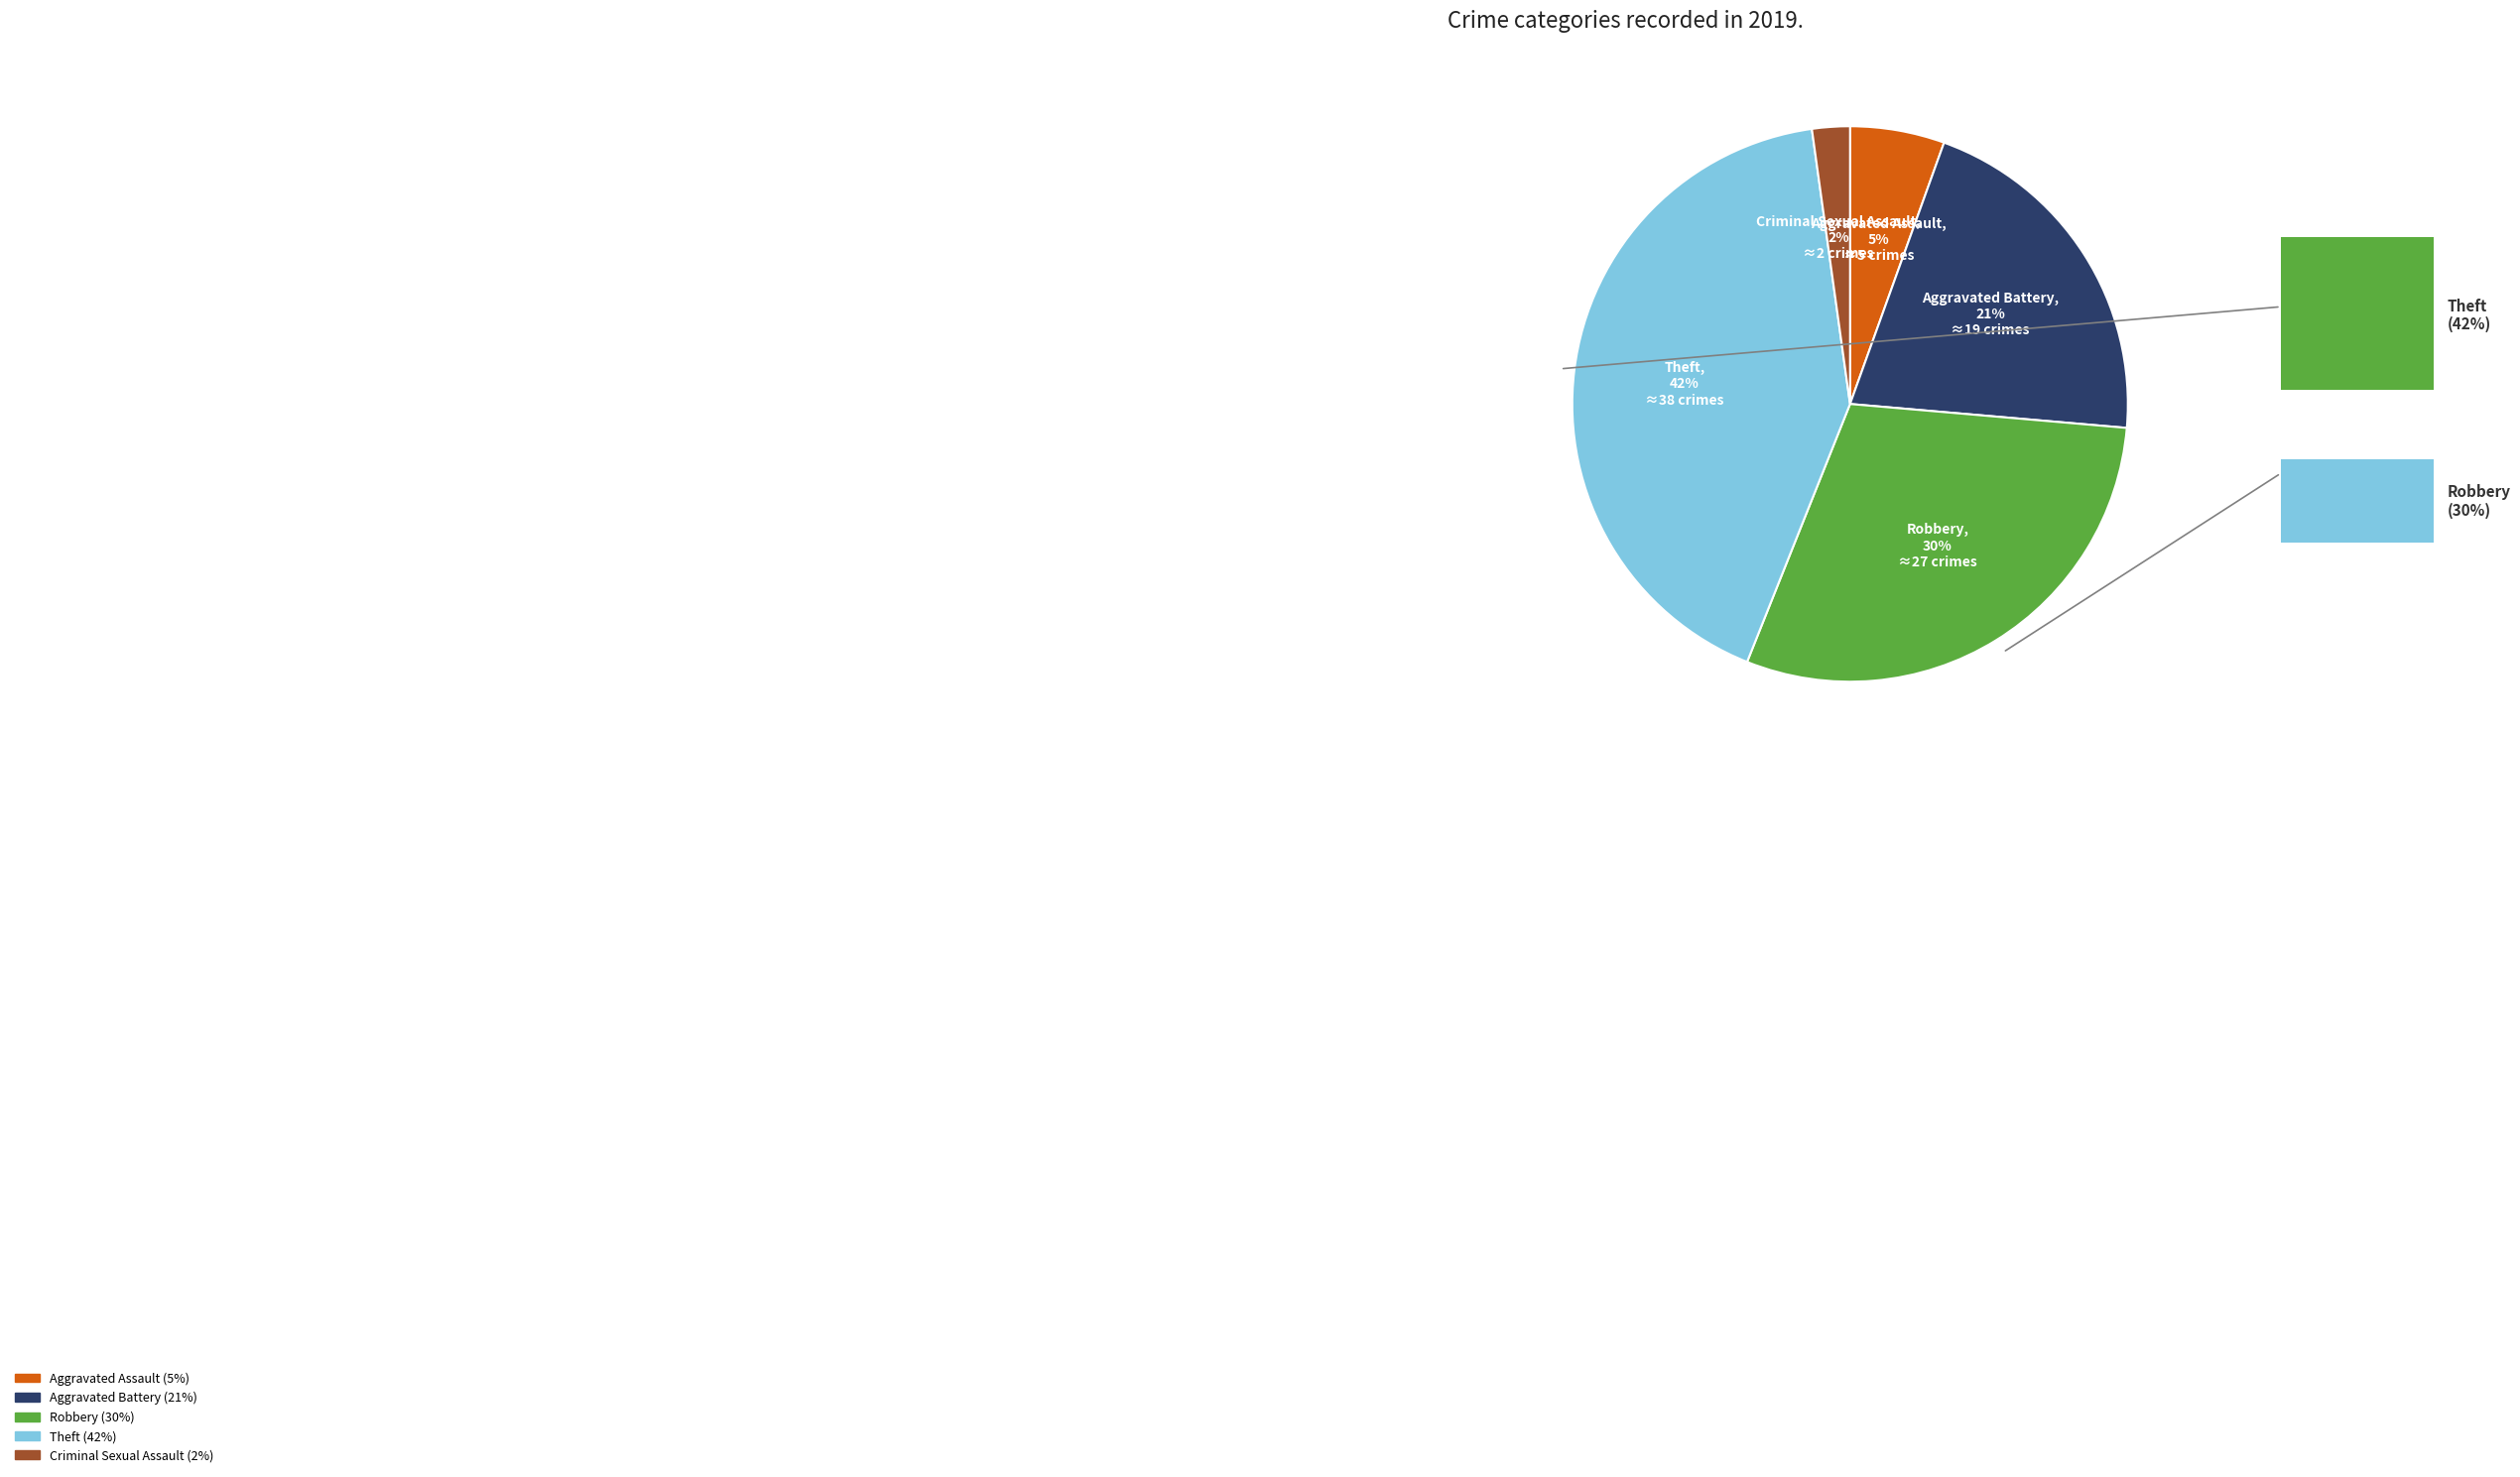

To the nearest percent, what is the difference between the largest and smallest slice percentages?

40%